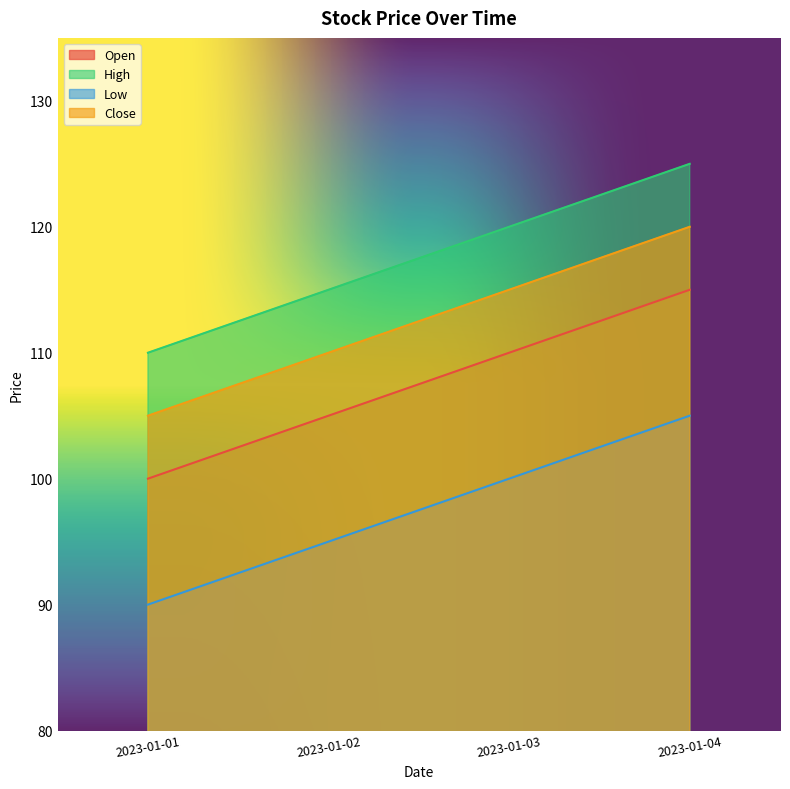

Rank the series by their maximum value, from highest to lowest.

High, Close, Open, Low